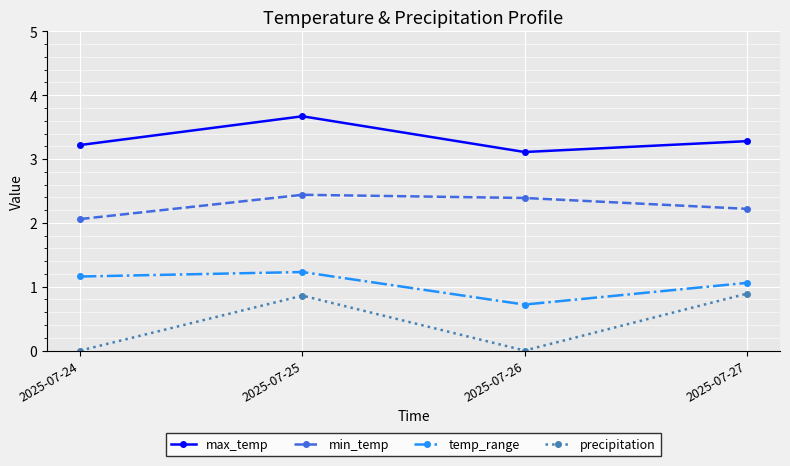

Rank the series by their maximum value, from lowest to highest.

precipitation, temp_range, min_temp, max_temp